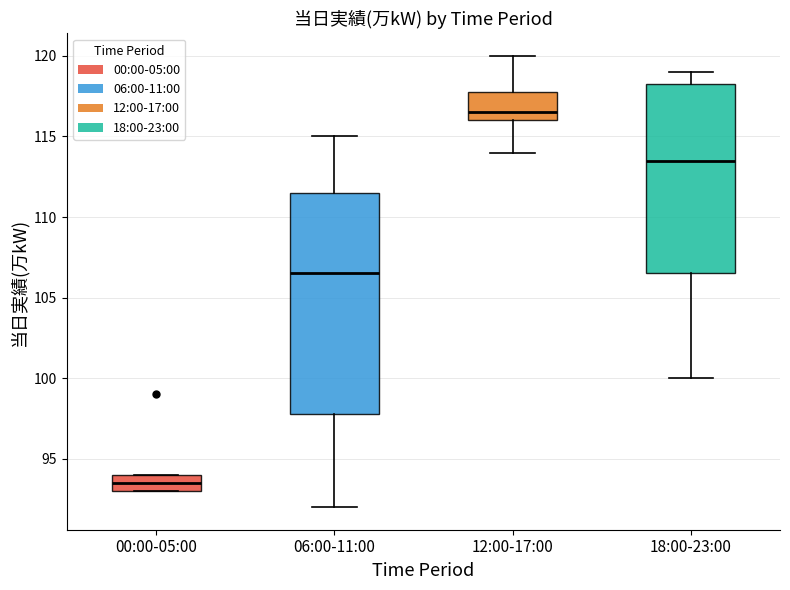

Reading left to right, read every box against the y-axis: the position of its median line, the range the box covers, and the ends of its whiskers. The values are not printed on the chart, so give them approximately, as read against the axis.

00:00-05:00: median 93.5, box 93.0 to 94.0, whiskers 93.0 to 94.0
06:00-11:00: median 106.5, box 98.0 to 111.5, whiskers 92.0 to 115.0
12:00-17:00: median 116.5, box 116.0 to 118.0, whiskers 114.0 to 120.0
18:00-23:00: median 113.5, box 106.5 to 118.5, whiskers 100.0 to 119.0